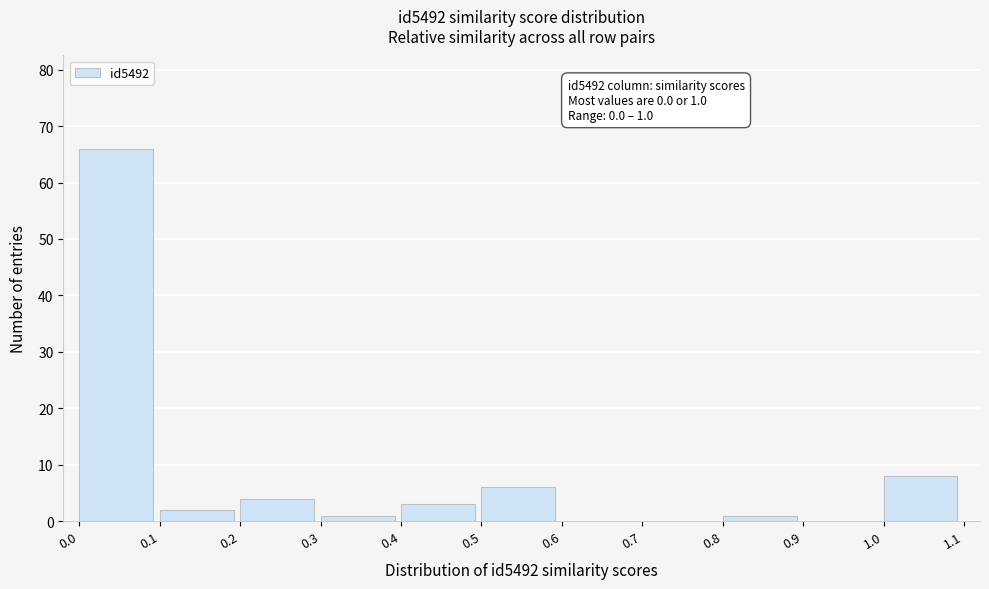

Which range on the x-axis has the tallest bar?

0.0 to 0.1